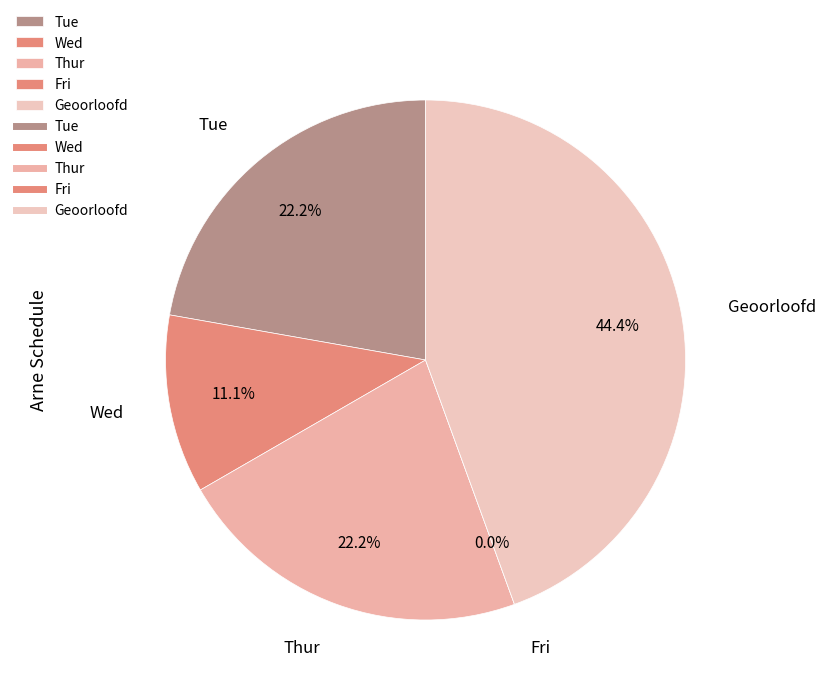

Which category has the biggest portion of the pie?

Geoorloofd